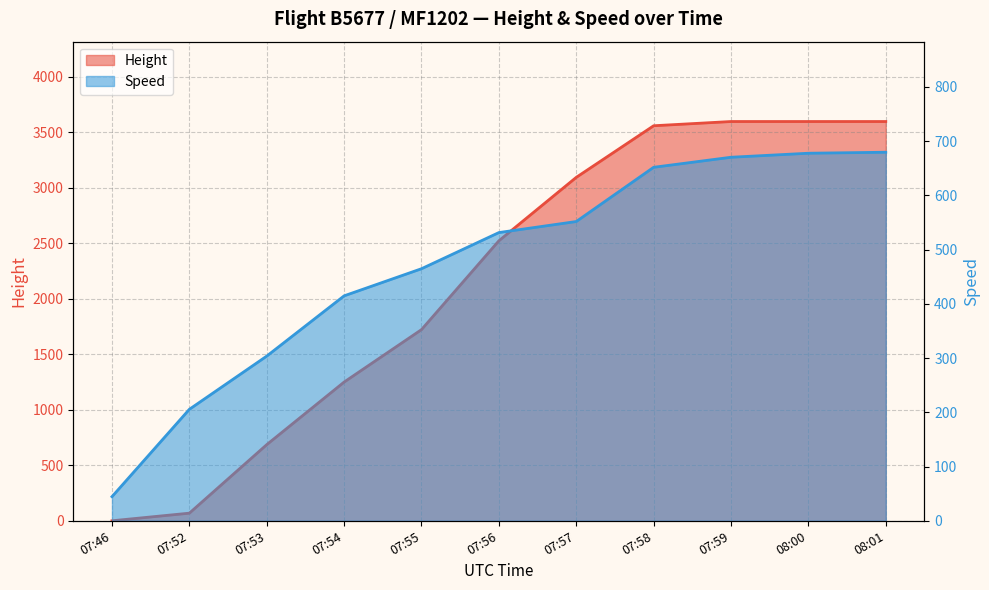

Reading right to left, list all the values displayed in this chart.

Height: 3596.6	3596.6	3596.6	3558.5	3093.7	2522.2	1722.1	1249.7	685.8	68.6	0.0
Speed: 679.7	677.8	670.4	651.9	551.9	531.5	464.9	414.8	303.7	205.6	44.4